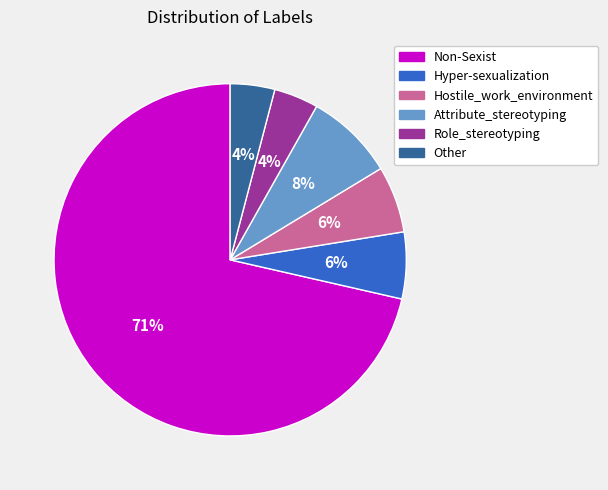

Approximately how many times larger is the value at Hostile_work_environment compared to Non-Sexist?

0.1